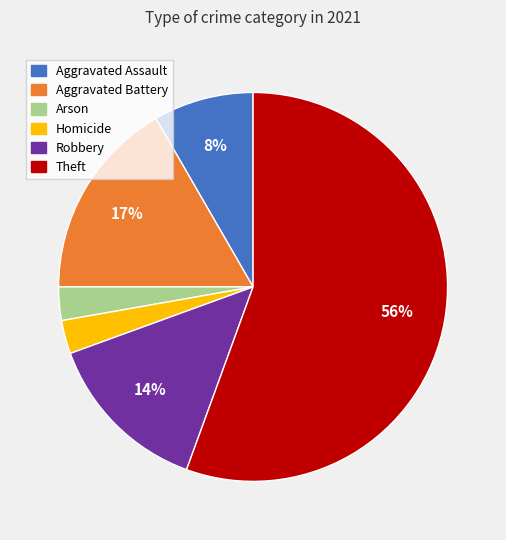

Combined, do Homicide and Robbery account for over 50%?

No